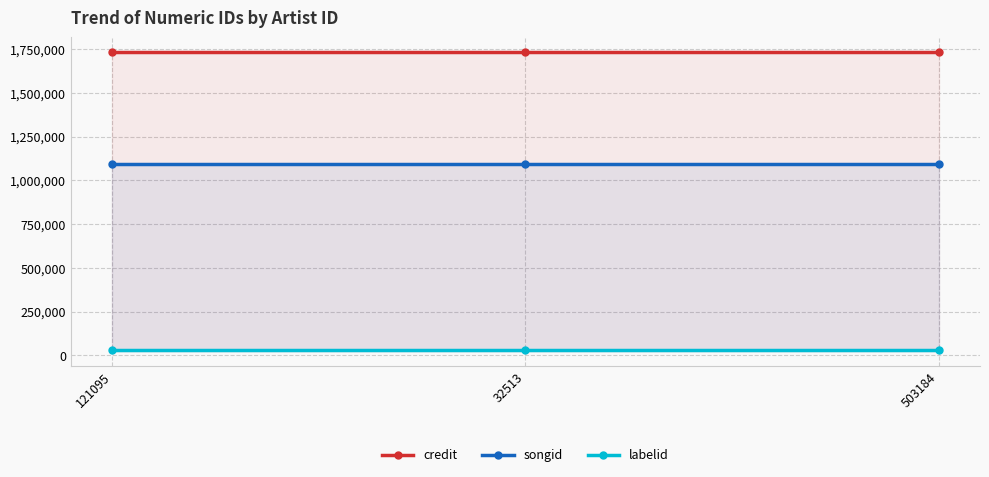

The value of songid at 503184 is 1484910. True or false?

False